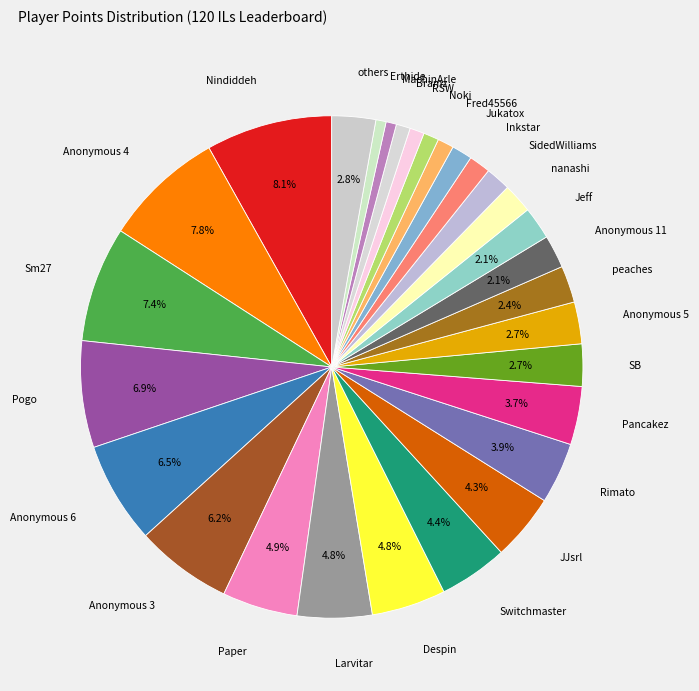

What is the ratio of the value at Nindiddeh to the value at Anonymous 6?

1.2